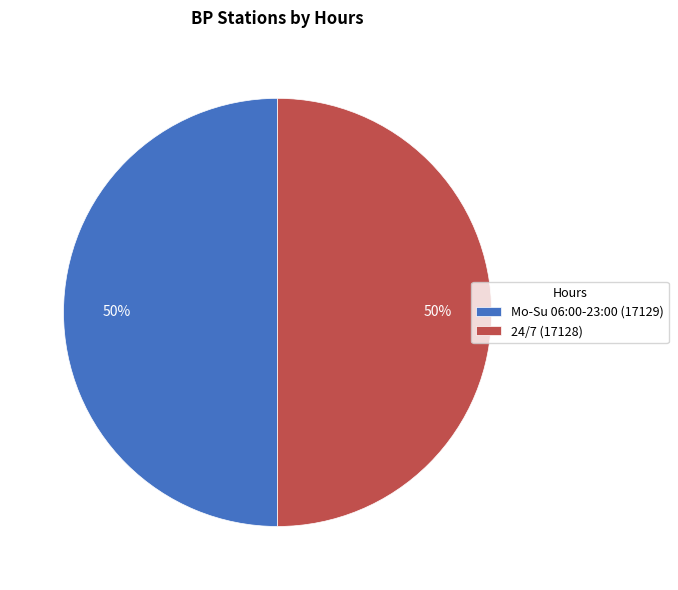

What is the ratio of the value at Mo-Su 06:00-23:00 (17129) to the value at 24/7 (17128)?

1.0